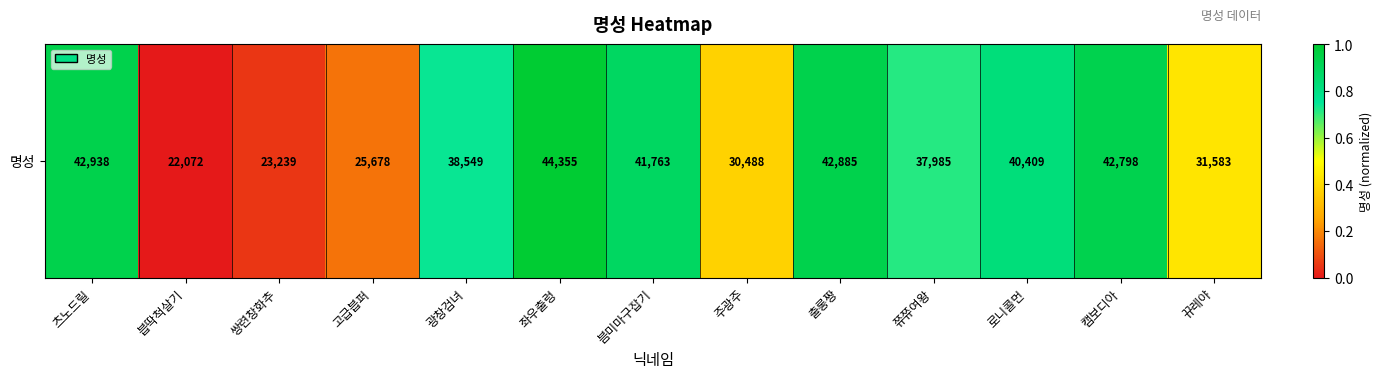

The chart shows a value of -0.7 at 븝딱척살기. True or false?

False